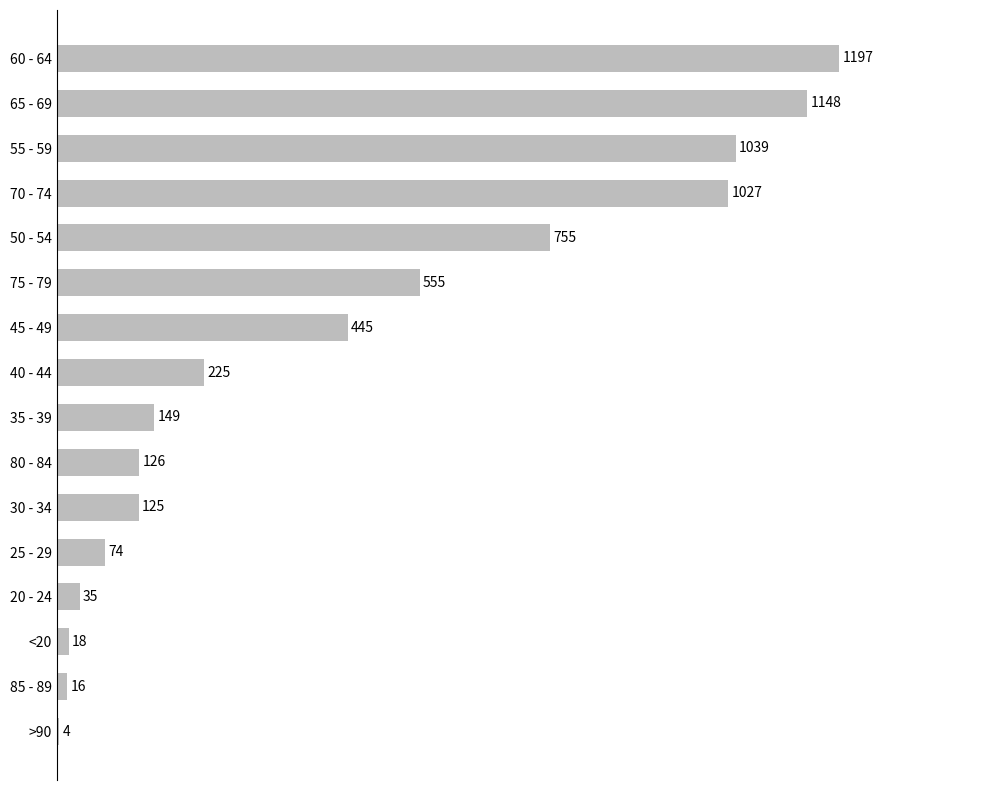

True or false: the data shows 445 at 45 - 49.

True